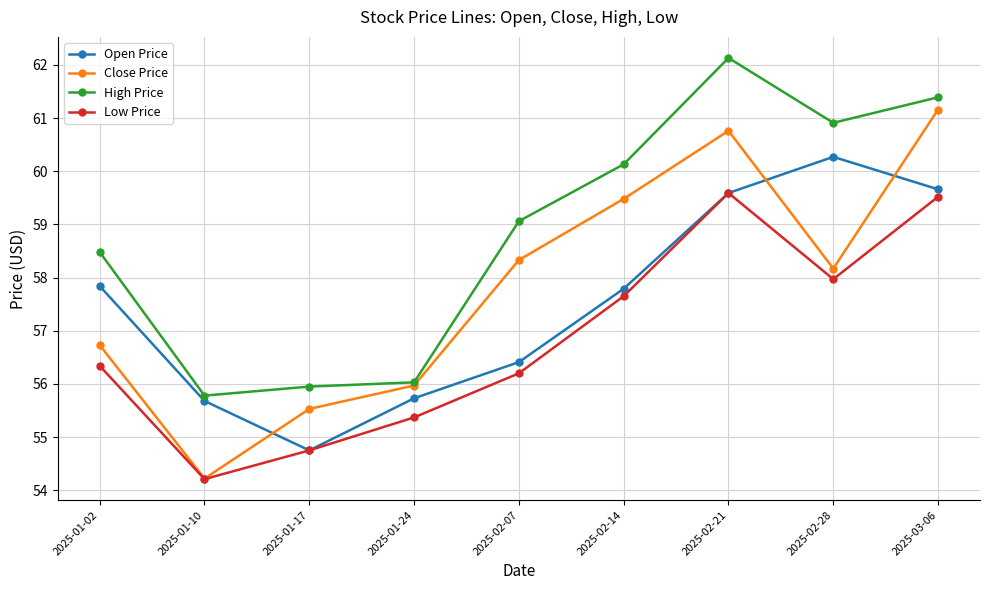

What is the difference between the maximum and minimum values in the Open Price series?

5.5